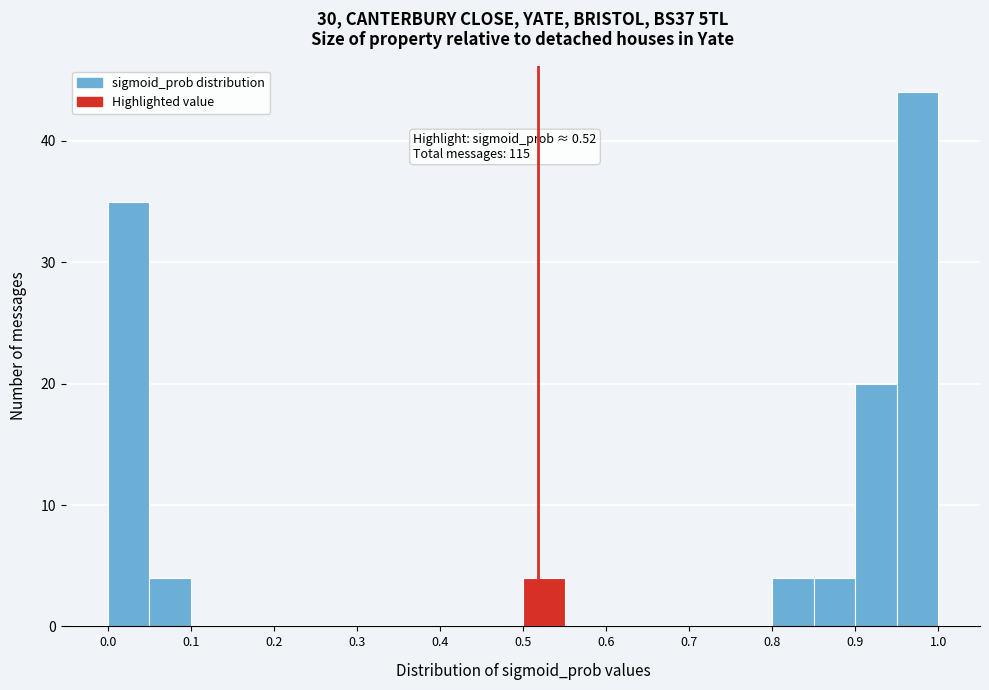

Which range on the x-axis has the tallest bar?

0.95 to 1.00